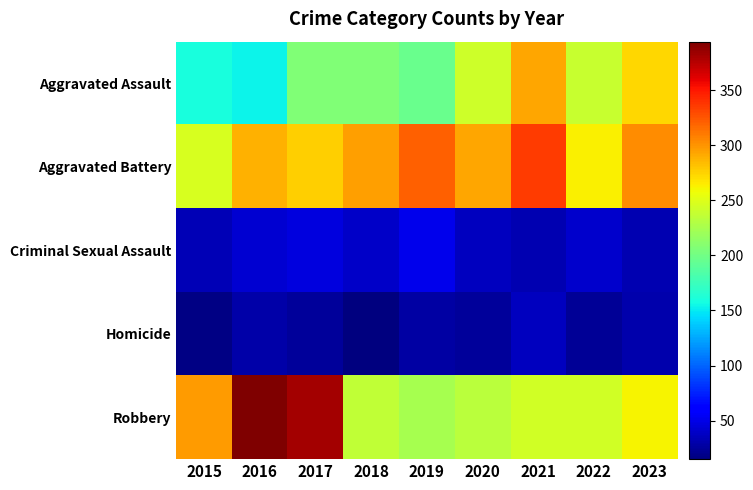

At which category is the sum across all series the highest?

2021